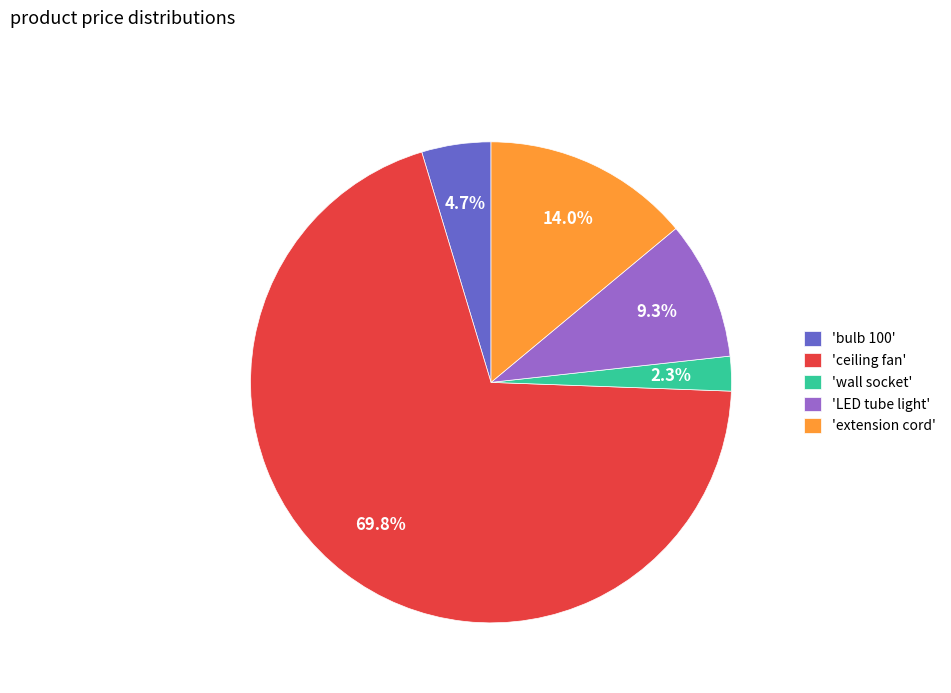

Approximately how many times larger is the value at 'LED tube light' compared to 'bulb 100'?

2.0